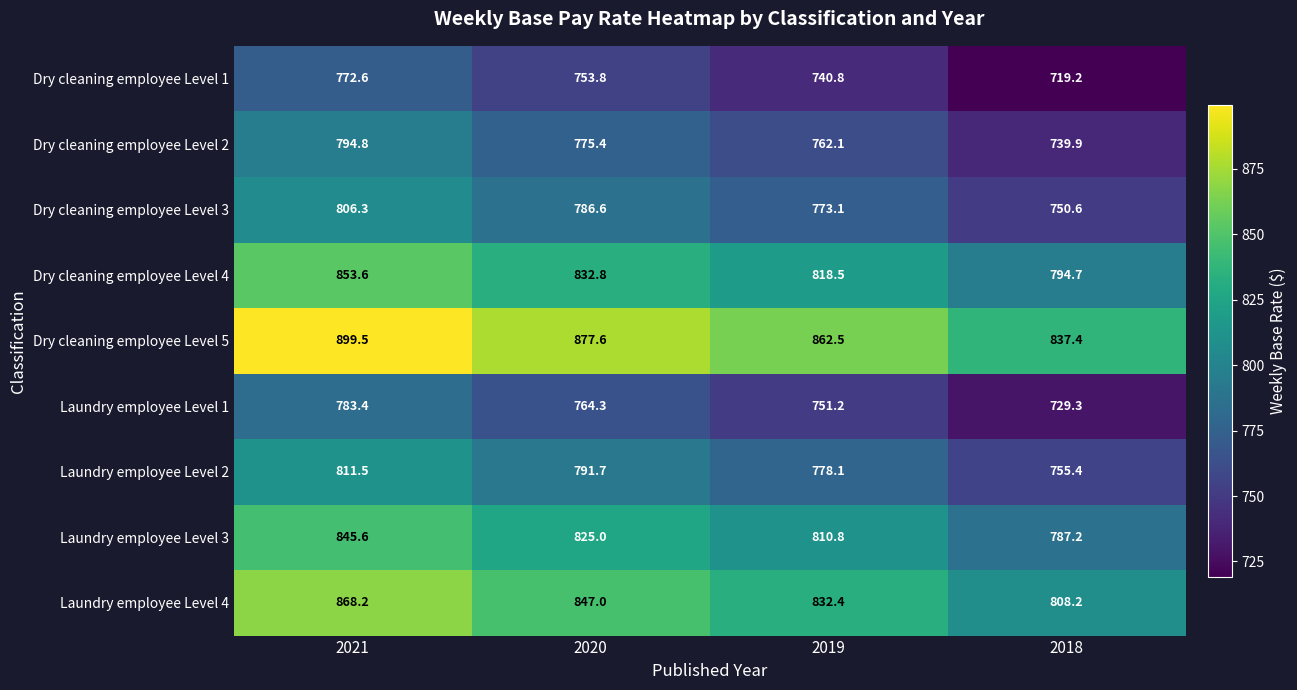

Is it true that Laundry employee Level 1 equals 1328.7 at 2020?

False